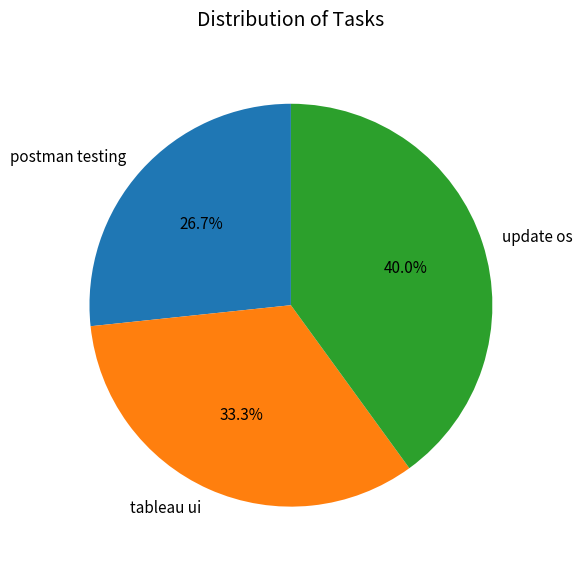

To the nearest percent, what is the difference between the largest and smallest slice percentages?

13%